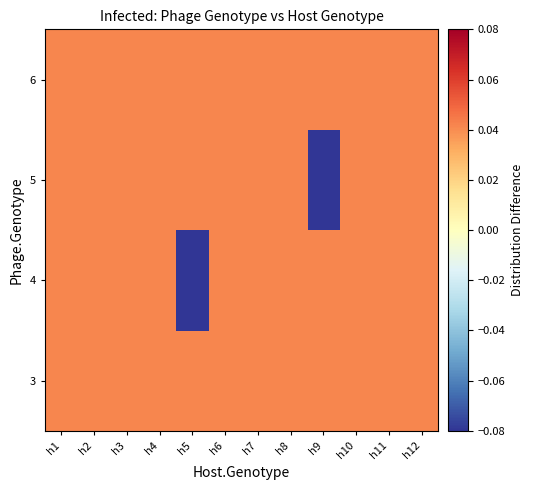

What is the total value across all series at h8?

0.2